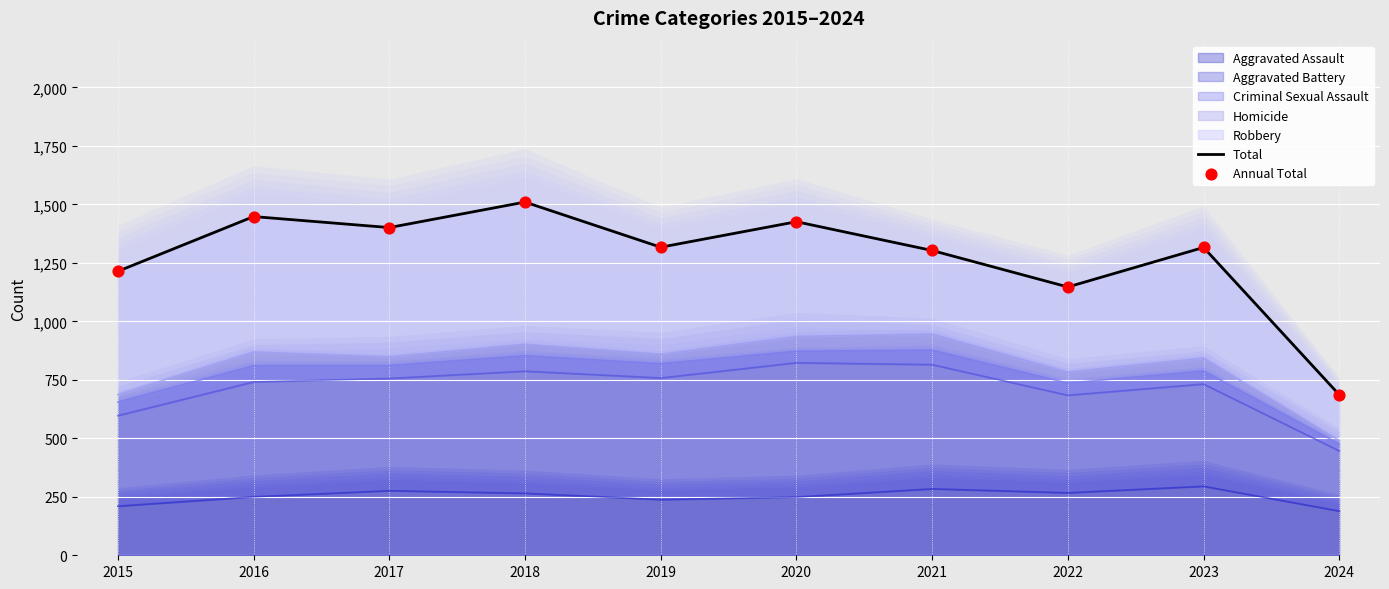

Which series contains the highest Y value?

Total